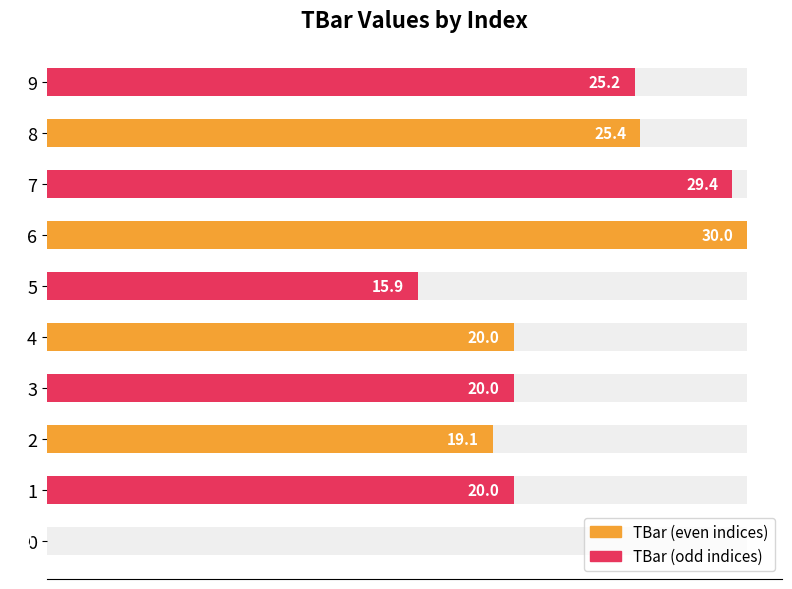

Reading left to right, list all the values displayed in this chart.

TBar (even indices): 0.0	19.1	20.0	30.0	25.4
TBar (odd indices): 20.0	20.0	15.9	29.4	25.2